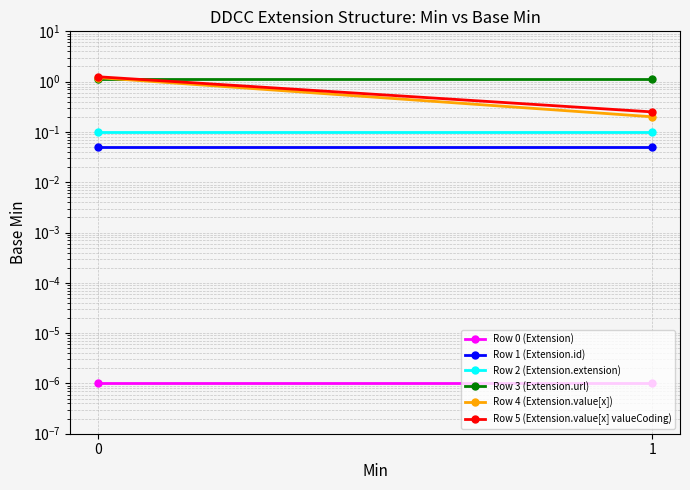

What is the sum of the Row 2 (Extension.extension) values at 1 and 0?

0.2